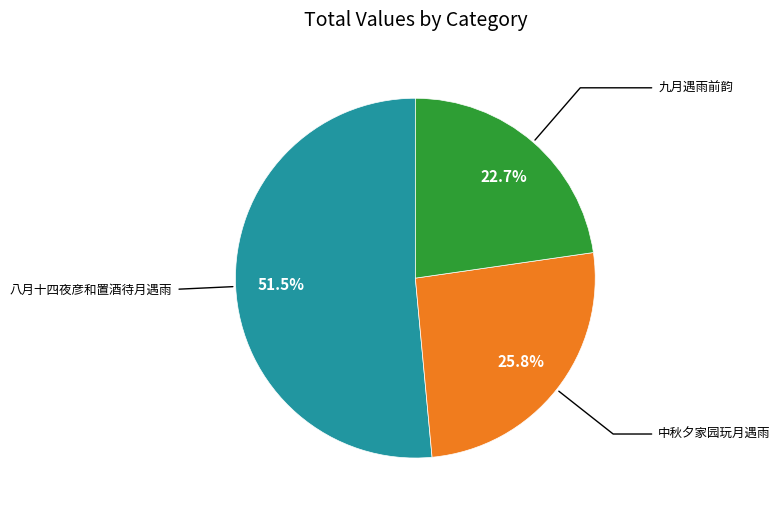

Is there a majority slice in this chart?

Yes